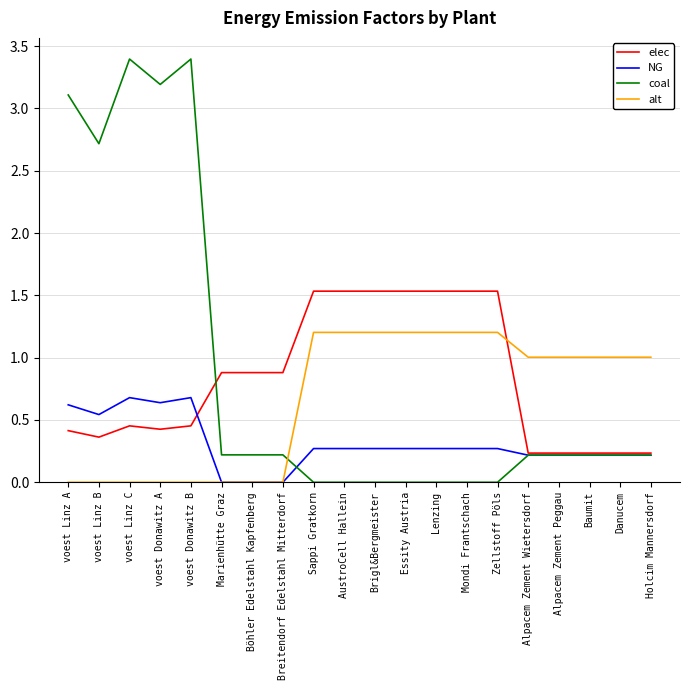

What is the average value of the alt series?

0.7